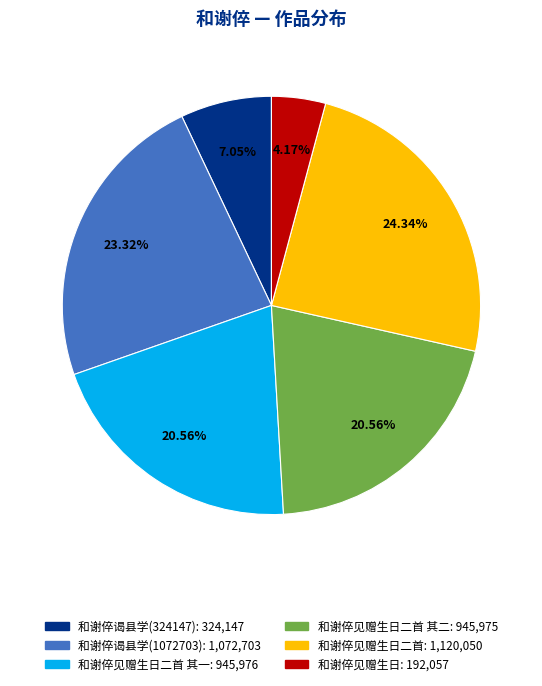

To the nearest percent, what is the average slice percentage?

17%